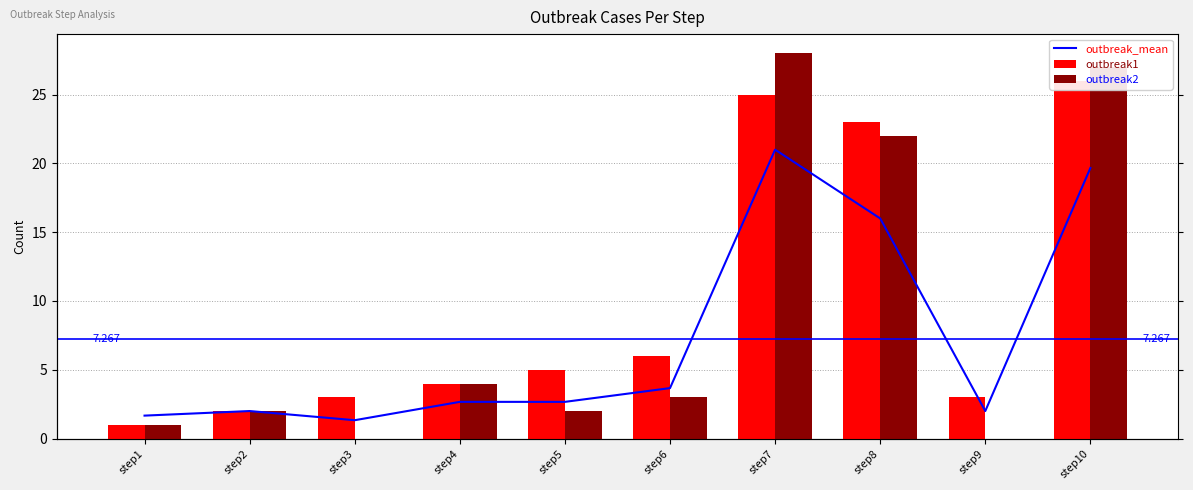

At step10, list the series in order from smallest to largest.

outbreak_mean, outbreak1, outbreak2